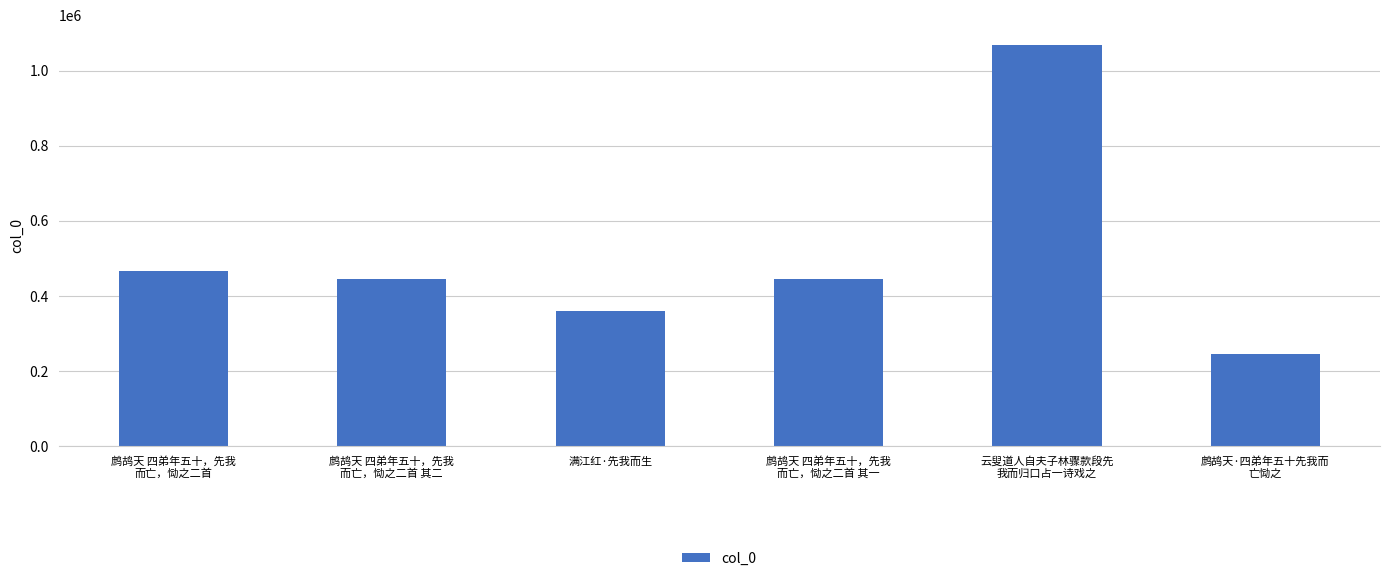

What is the label of the 4th bar from the right?

满江红·先我而生